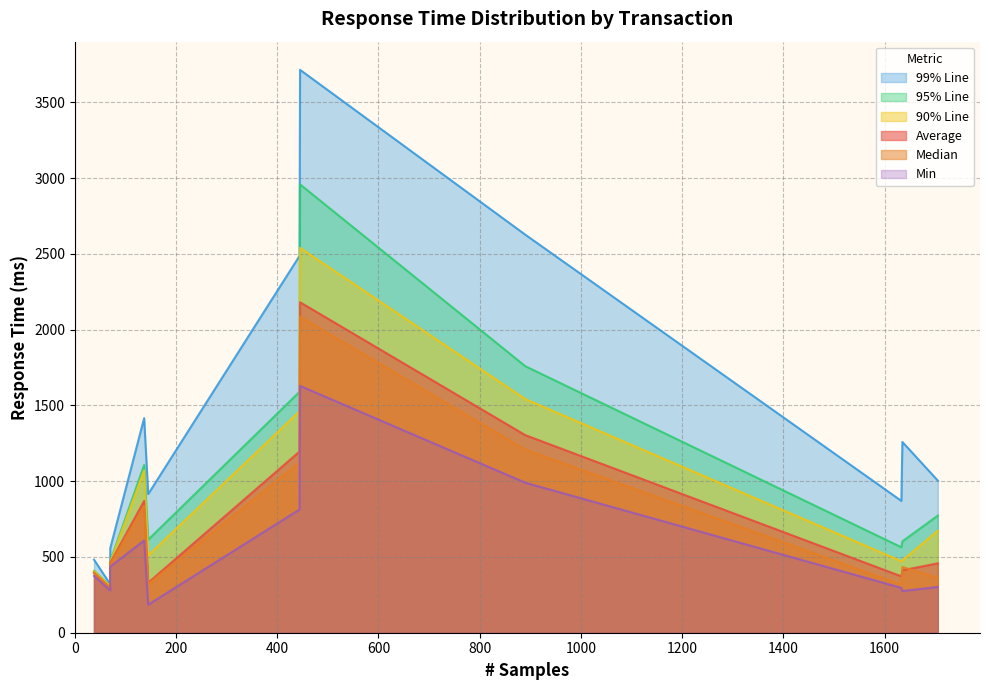

How many lines are shown in the chart?

6